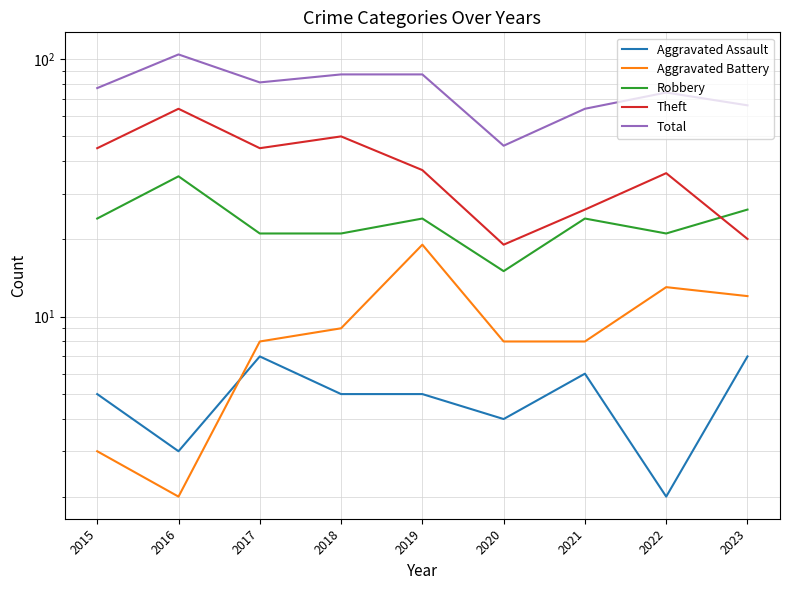

What is the value of the Robbery point at the 2nd from the left?

35